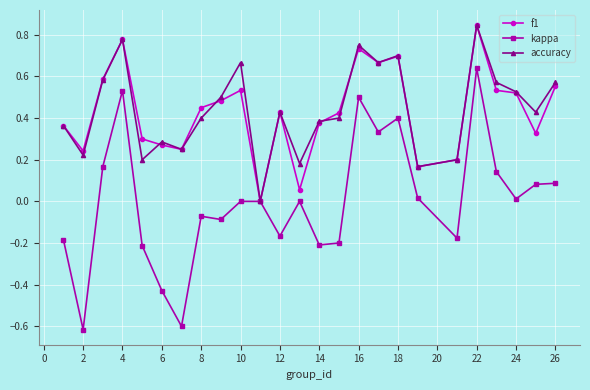

What is the minimum value for kappa?

-0.6